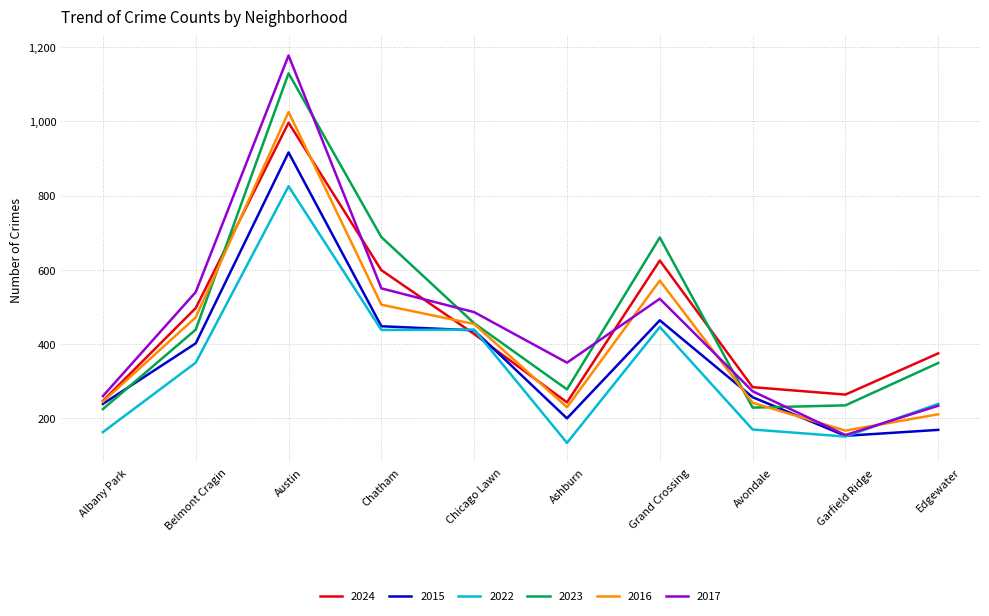

Does the chart have visible grid lines?

Yes